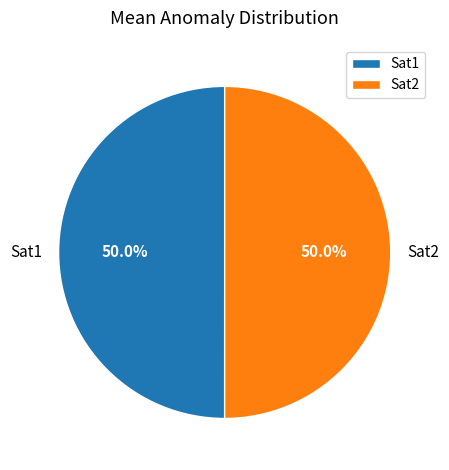

Approximately how many times larger is the value at Sat1 compared to Sat2?

1.0